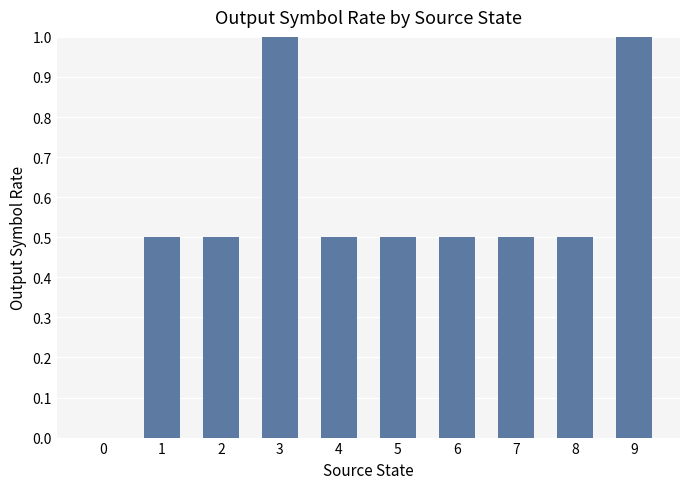

Approximately how many times larger is the value at 6 compared to 9?

0.5